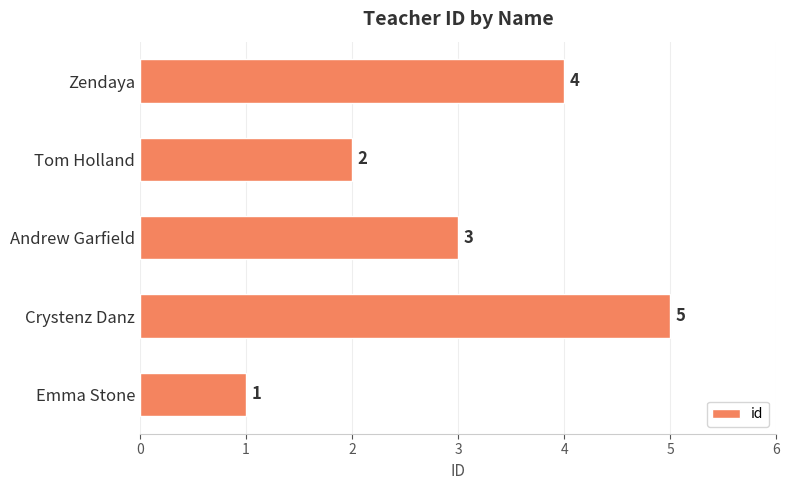

Which label corresponds to the largest value in the chart?

Crystenz Danz